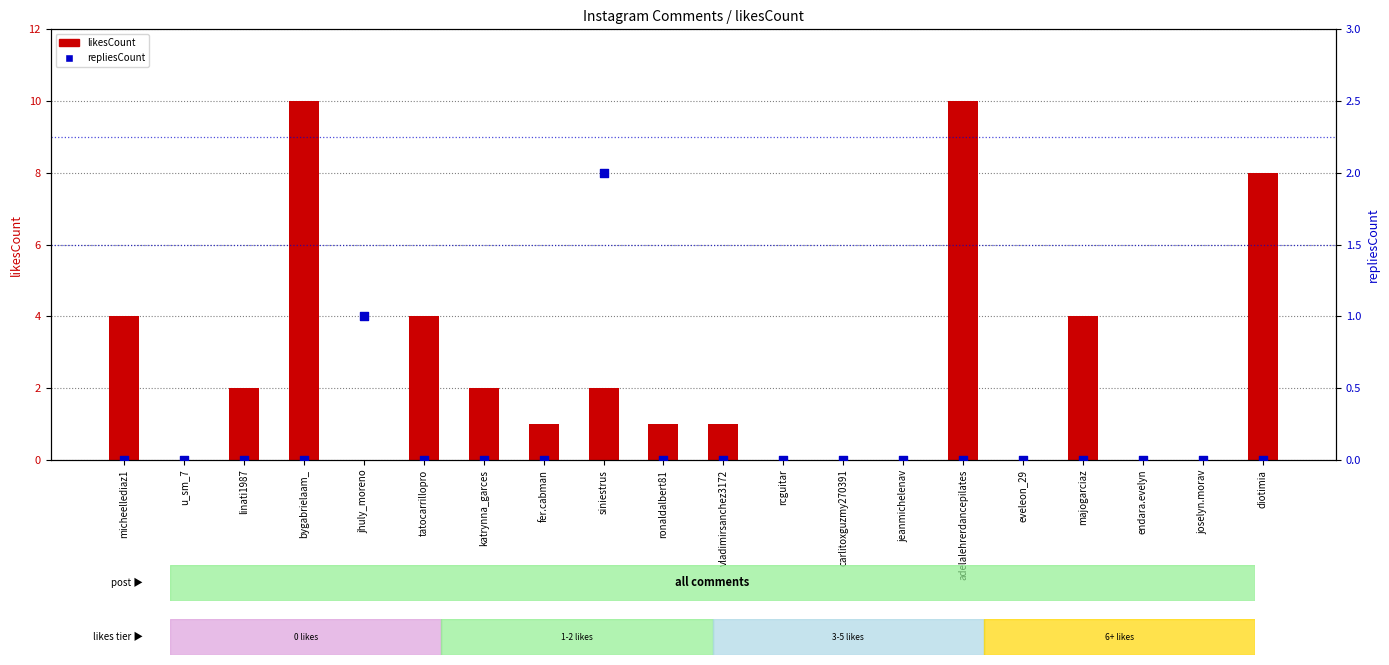

What are all the series names shown in the legend?

likesCount, repliesCount